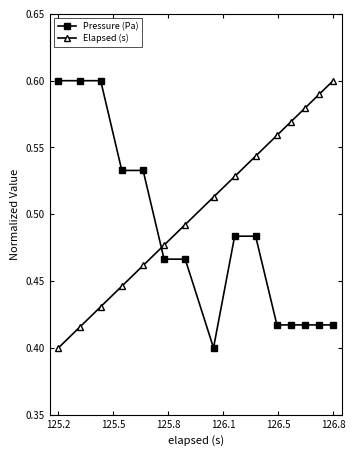

What are all the series names shown in the legend?

Pressure (Pa), Elapsed (s)